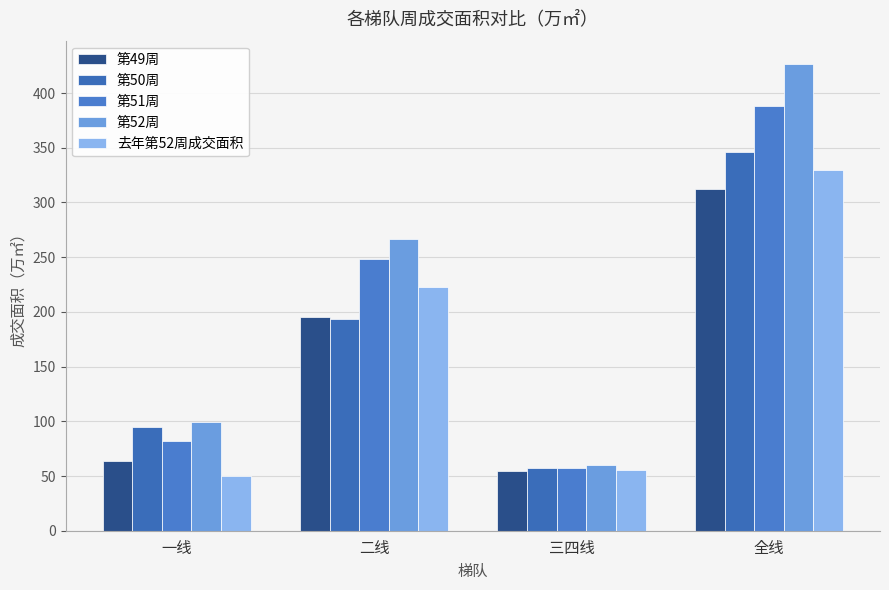

Reading right to left, list all the values displayed in this chart.

第49周: 全线=312.6	三四线=54.2	二线=195.0	一线=63.4
第50周: 全线=346.3	三四线=57.7	二线=193.6	一线=95.0
第51周: 全线=388.2	三四线=57.5	二线=248.6	一线=82.0
第52周: 全线=426.6	三四线=60.1	二线=266.6	一线=99.8
去年第52周成交面积: 全线=329.2	三四线=55.9	二线=223.0	一线=50.3